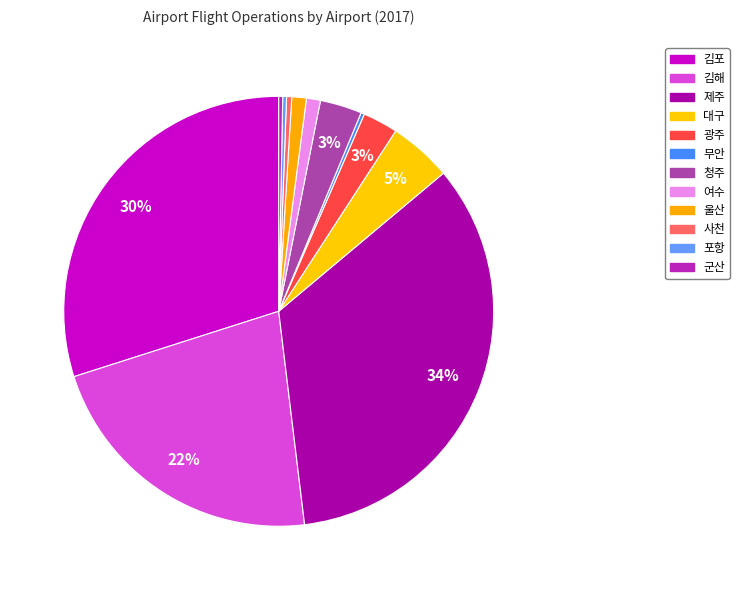

To the nearest percent, what is the combined percentage of 여수 and 김포?

31%